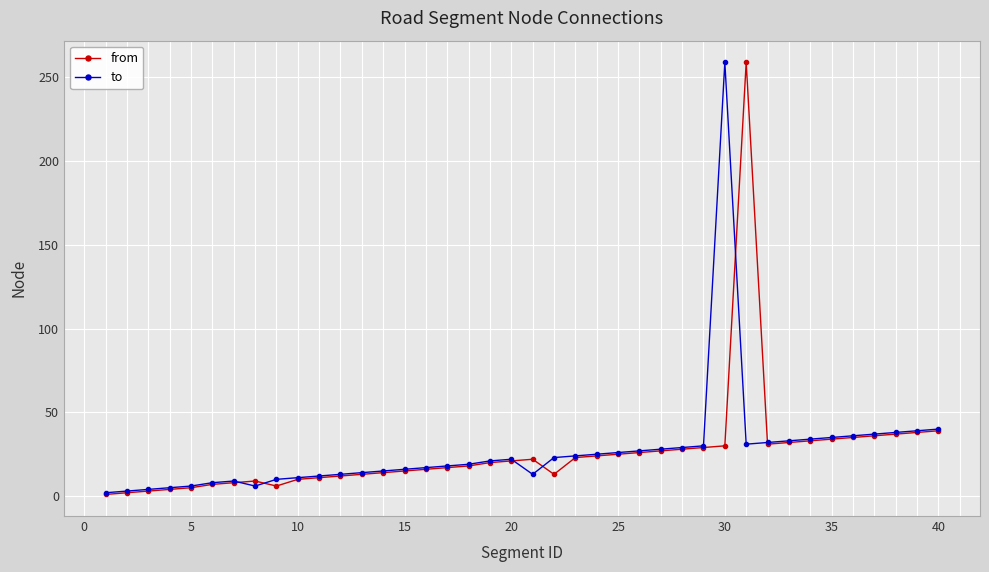

What is the difference between the maximum and minimum values in the to series?

257